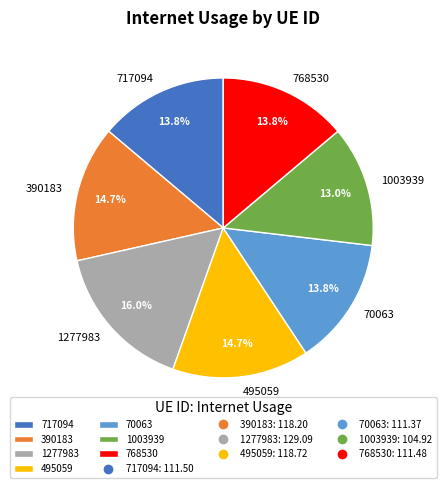

Which category has the biggest portion of the pie?

1277983